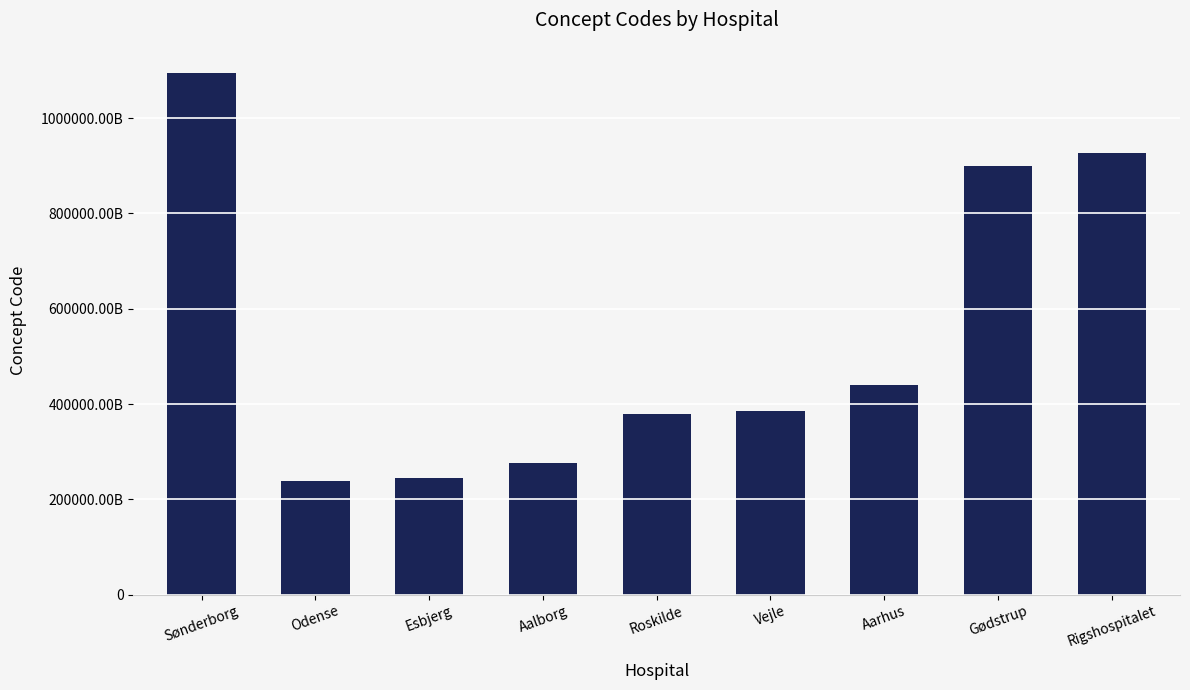

Are the bars grouped side by side (vs. stacked)?

No